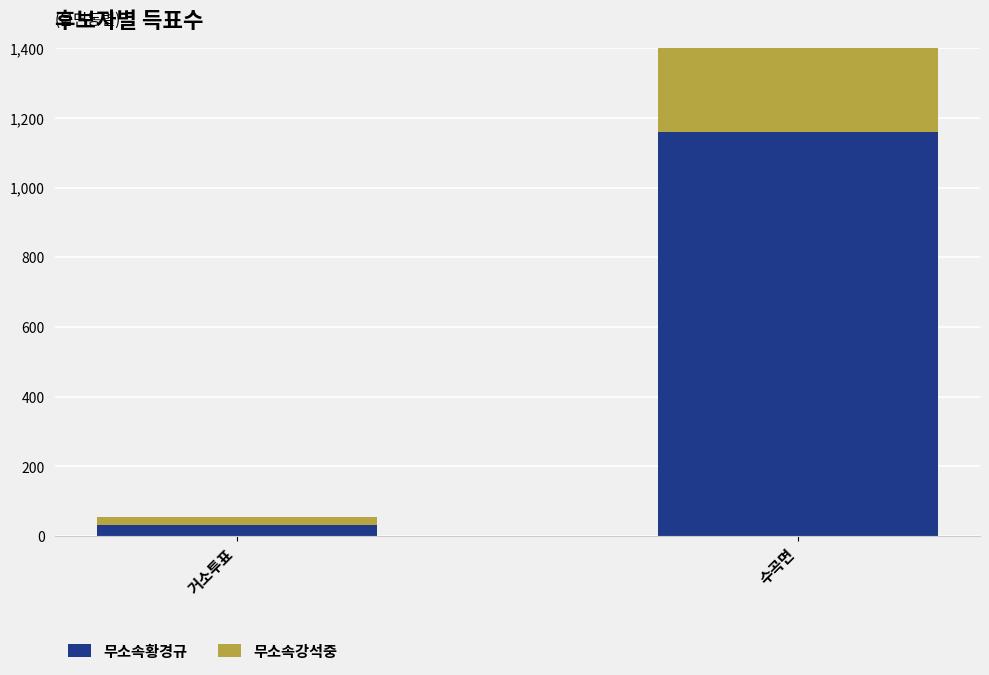

Rank the series by their average value, from highest to lowest.

무소속황경규, 무소속강석중